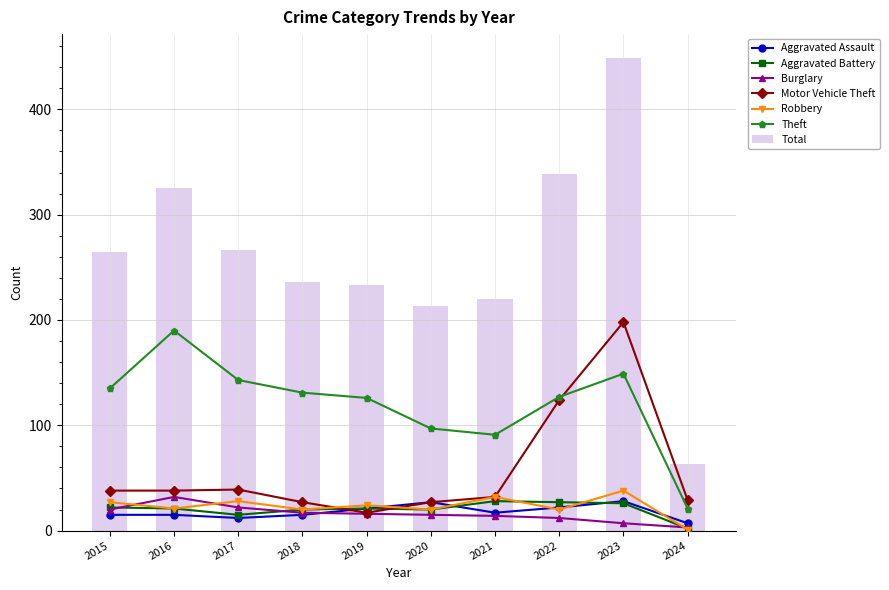

What is the lowest value of the Total series?

63